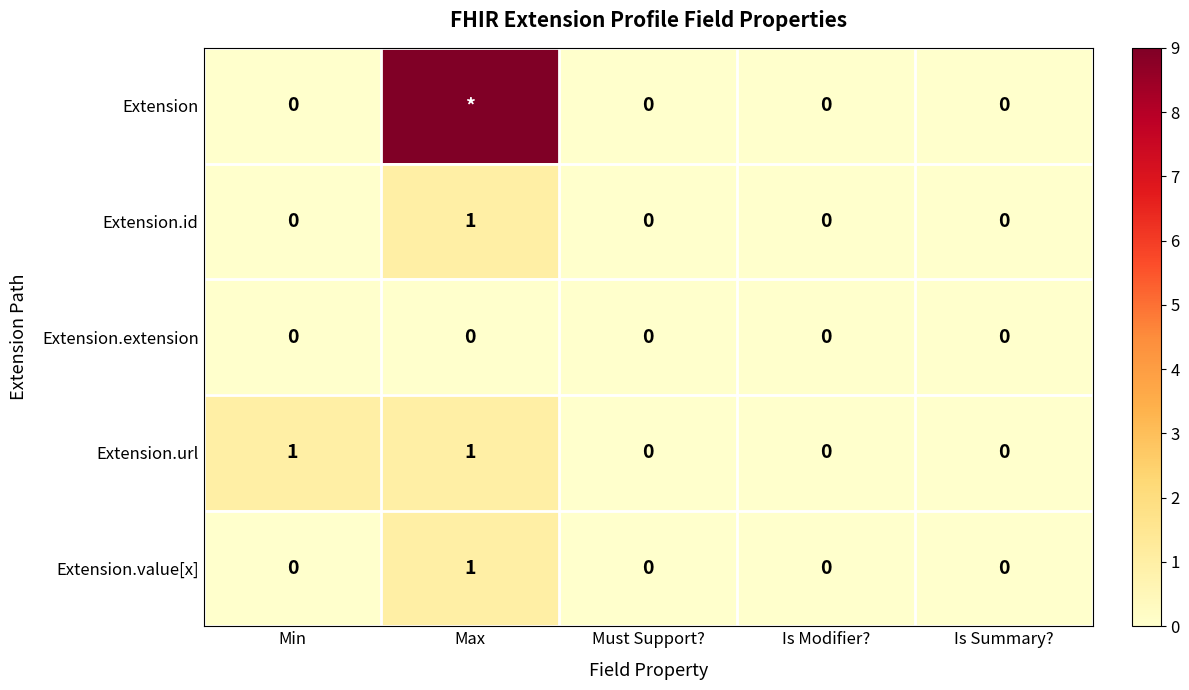

Count the Extension.value[x] values in the range 0 to 1.

5